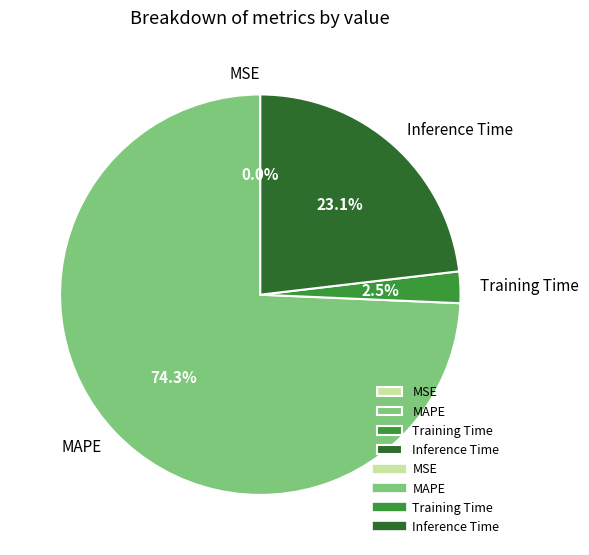

Between Inference Time and MAPE, which is larger?

MAPE